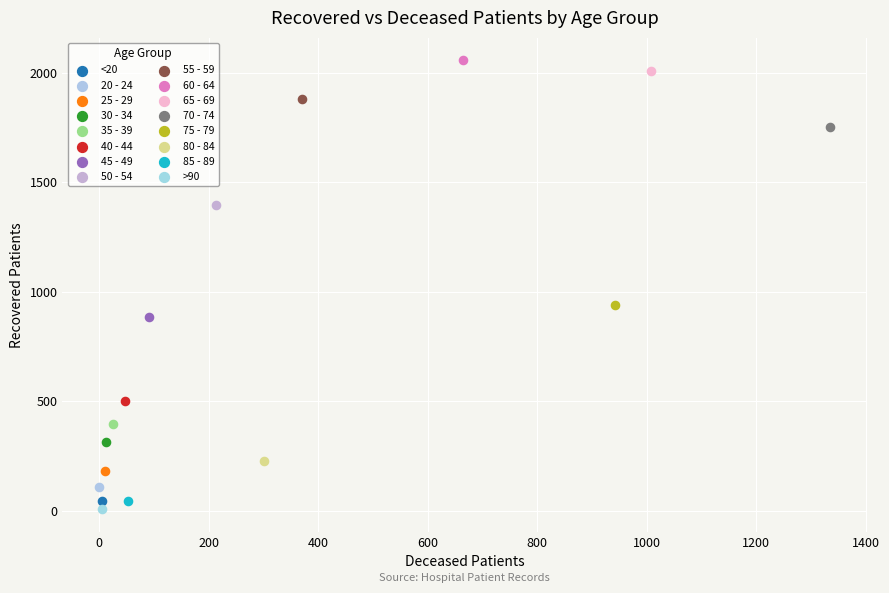

What are all the series names shown in the legend?

<20, 20 - 24, 25 - 29, 30 - 34, 35 - 39, 40 - 44, 45 - 49, 50 - 54, 55 - 59, 60 - 64, 65 - 69, 70 - 74, 75 - 79, 80 - 84, 85 - 89, >90